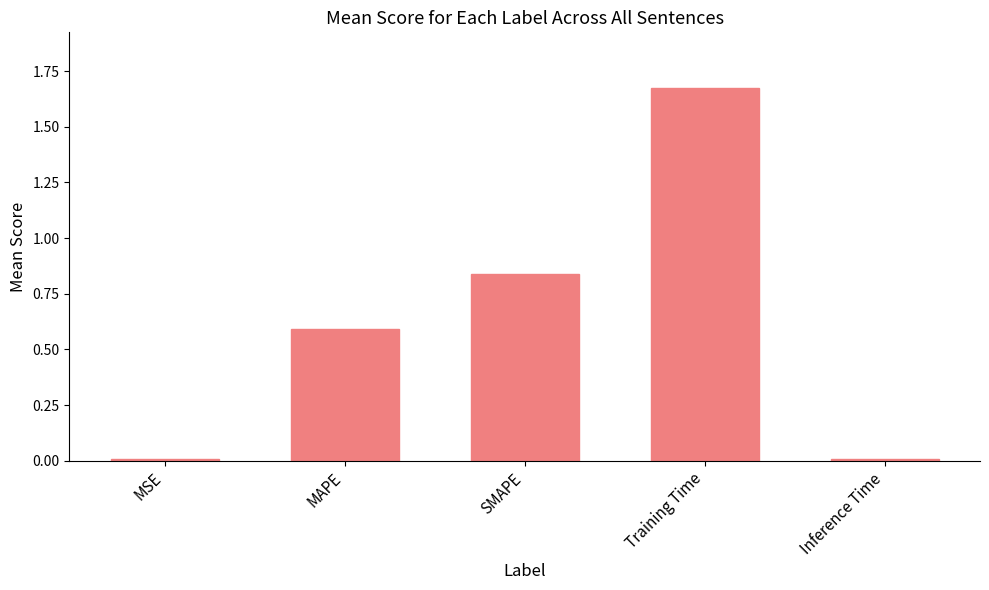

The chart shows a value of 0.6 at MAPE. True or false?

True